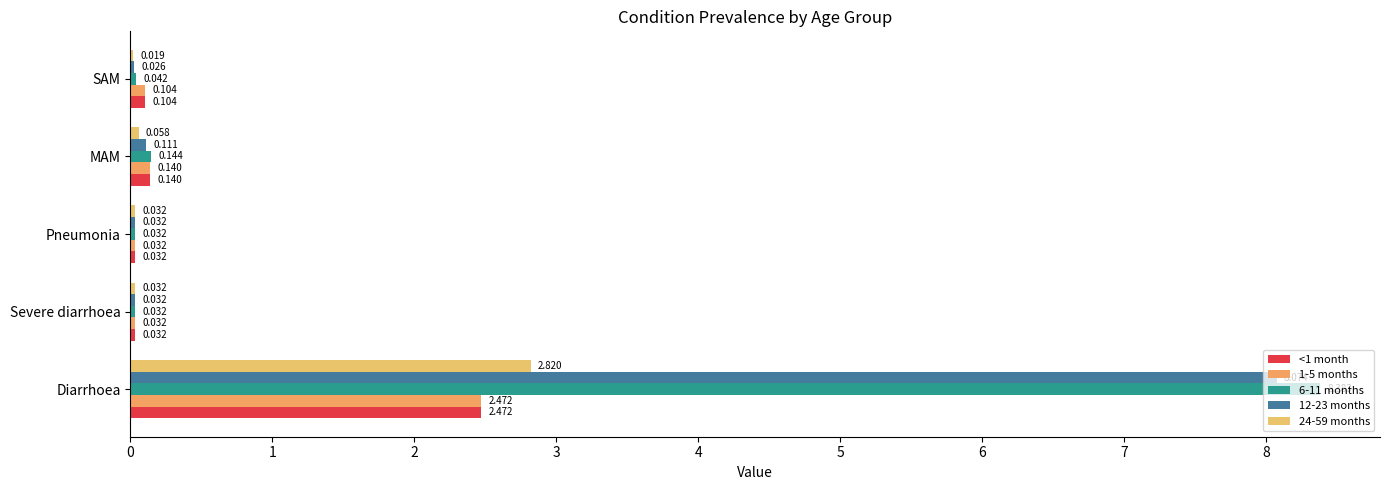

How many distinct data groups are displayed?

5